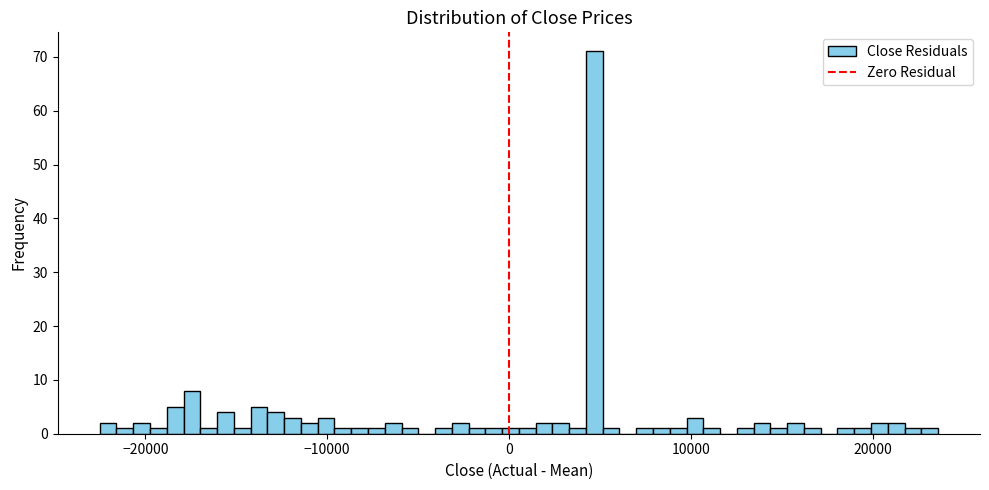

Around what value on the x-axis is the tallest bar? Give the approximate position of its centre, as read against the axis.

5000